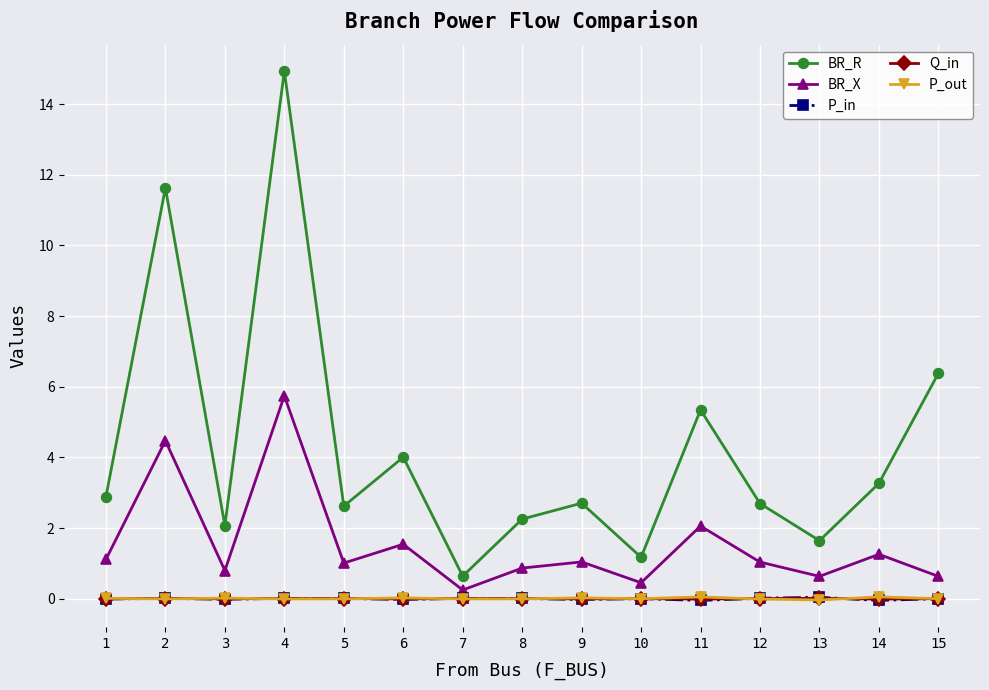

True or false: BR_R and BR_X intersect in this chart.

False